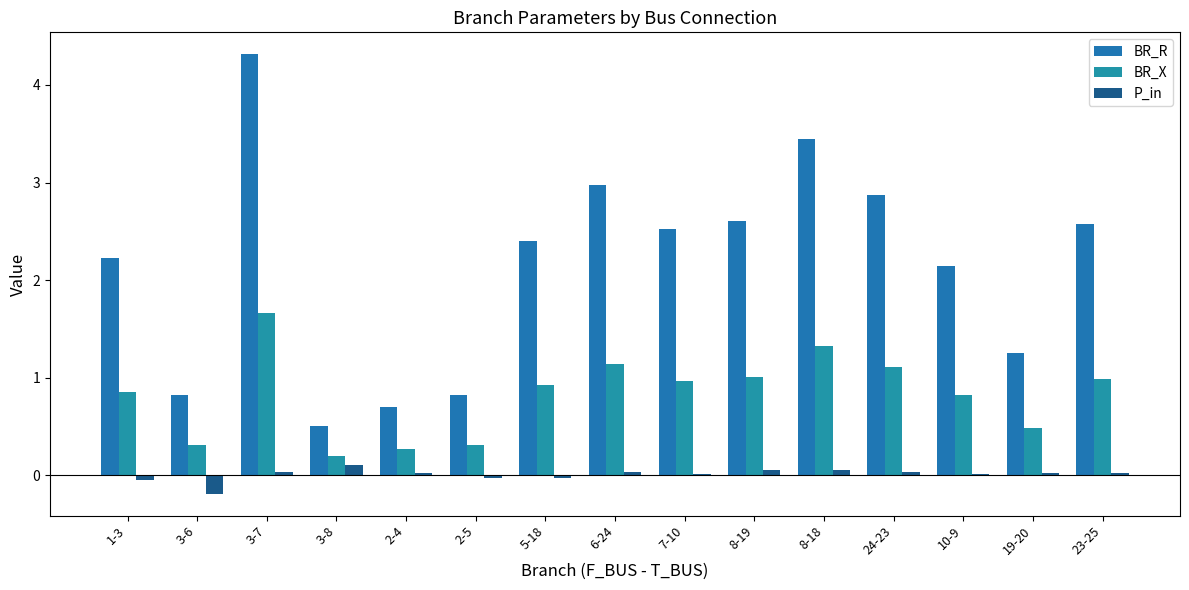

List the labels in order of BR_X value, largest first.

3-7, 8-18, 6-24, 24-23, 8-19, 23-25, 7-10, 5-18, 1-3, 10-9, 19-20, 3-6, 2-5, 2-4, 3-8